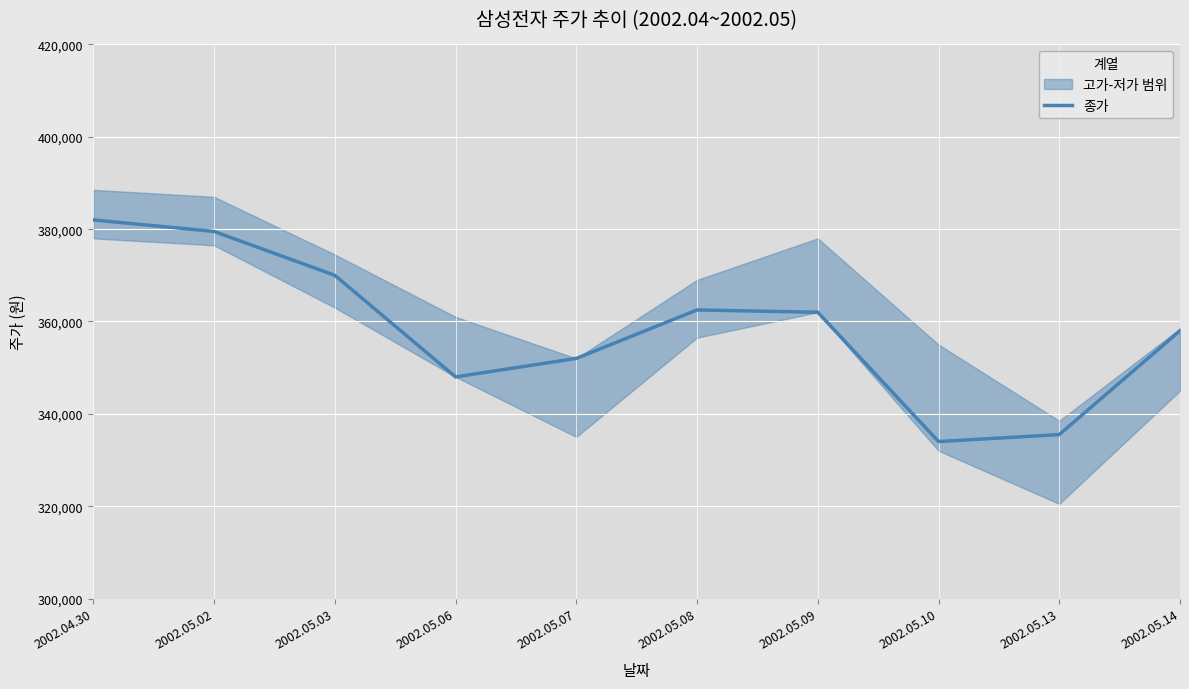

True or false: the data has more than 2 interior local peaks.

False